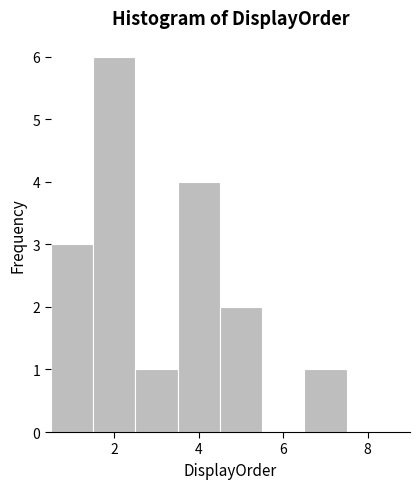

Reading left to right, list every bar in this chart as the range it spans on the x-axis followed by its height. Neither the bar edges nor the heights are printed on the chart, so give them approximately, as read against the axes.

0.5 to 1.5: 3
1.5 to 2.5: 6
2.5 to 3.5: 1
3.5 to 4.5: 4
4.5 to 5.5: 2
5.5 to 6.5: 0
6.5 to 7.5: 1
7.5 to 8.5: 0